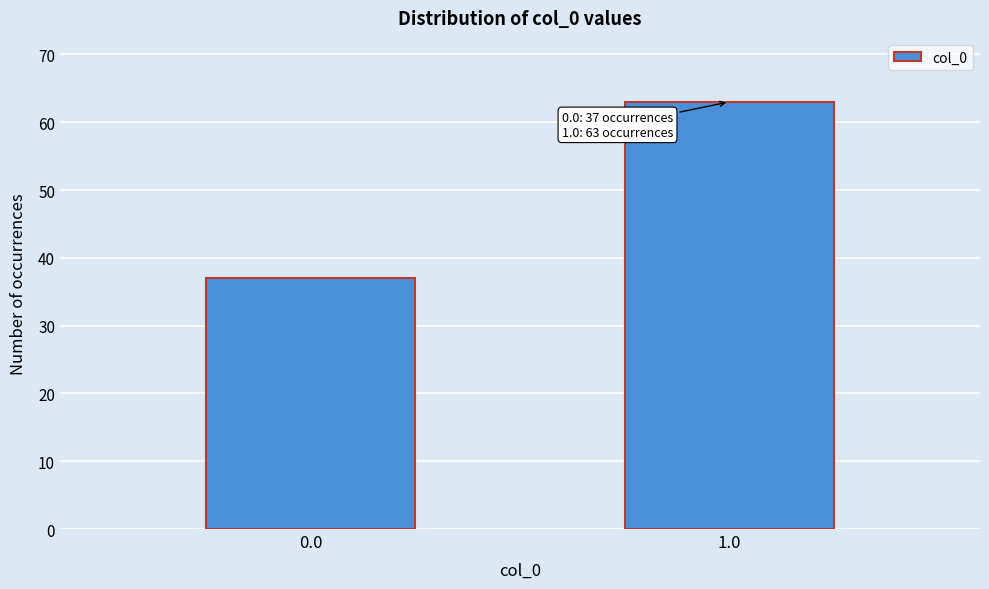

Reading left to right, list all the values displayed in this chart.

0.0=37	1.0=63